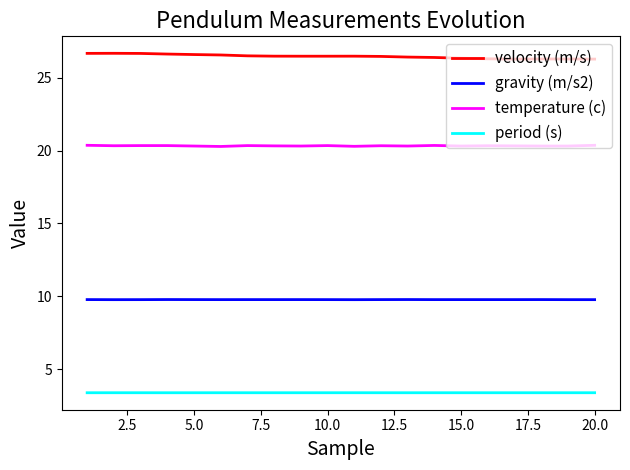

What is the lowest value of the temperature (c) series?

20.3